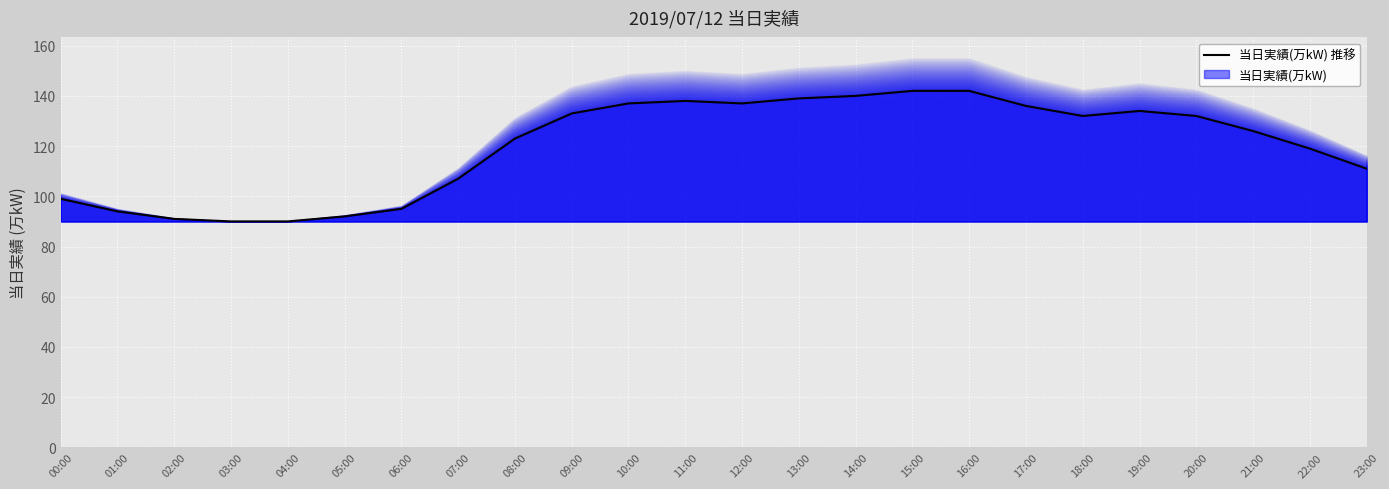

Which label corresponds to the smallest value in the chart?

03:00